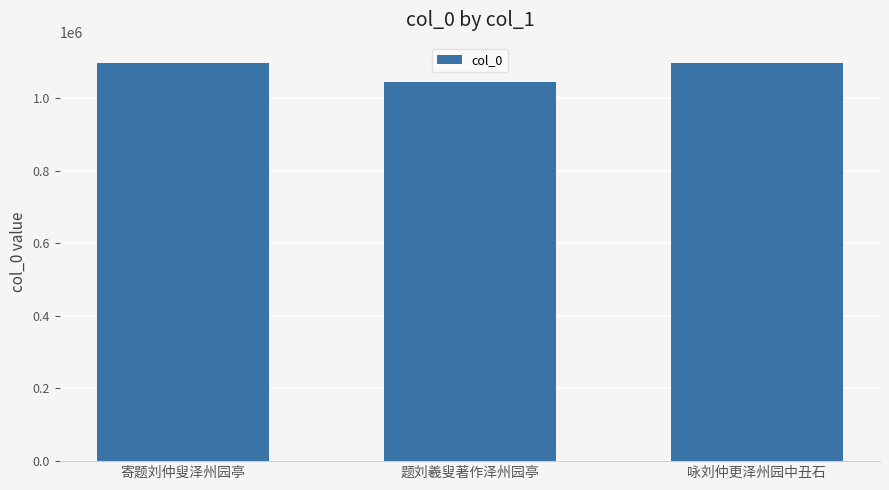

The value at 咏刘仲更泽州园中丑石 is 1095782. True or false?

True